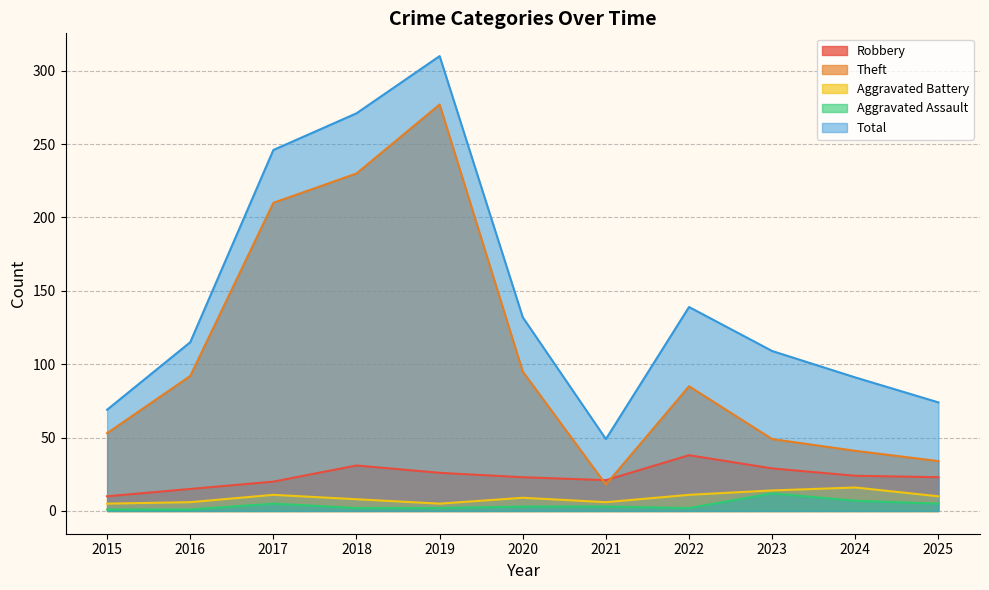

What is the total value across all series at 2019?

620